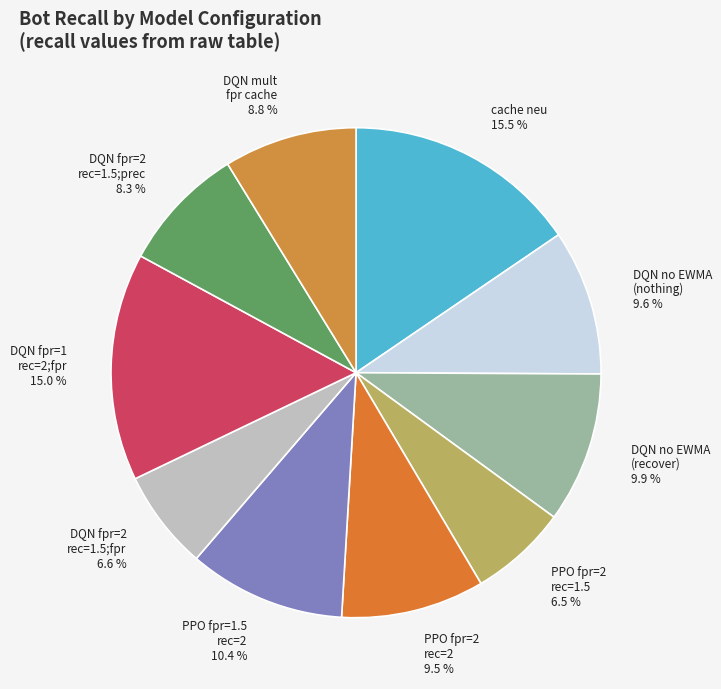

How many slices are in this pie chart?

10